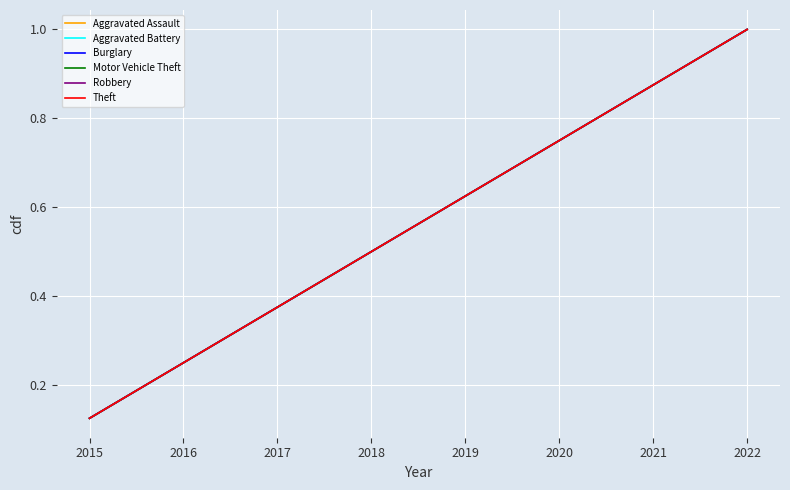

Reading left to right, extract all data points from this chart.

Aggravated Assault: 0.1	0.2	0.4	0.5	0.6	0.8	0.9	1.0
Aggravated Battery: 0.1	0.2	0.4	0.5	0.6	0.8	0.9	1.0
Burglary: 0.1	0.2	0.4	0.5	0.6	0.8	0.9	1.0
Motor Vehicle Theft: 0.1	0.2	0.4	0.5	0.6	0.8	0.9	1.0
Robbery: 0.1	0.2	0.4	0.5	0.6	0.8	0.9	1.0
Theft: 0.1	0.2	0.4	0.5	0.6	0.8	0.9	1.0